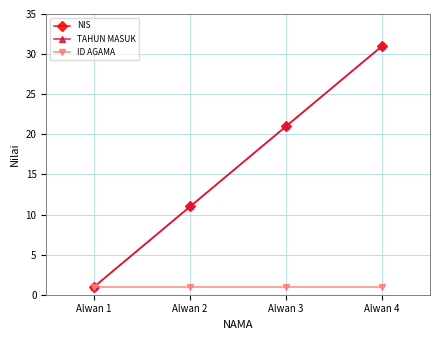

Reading left to right, what are all the values shown in this chart?

NIS: Alwan 1=1	Alwan 2=11	Alwan 3=21	Alwan 4=31
TAHUN MASUK: Alwan 1=1	Alwan 2=11	Alwan 3=21	Alwan 4=31
ID AGAMA: Alwan 1=1	Alwan 2=1	Alwan 3=1	Alwan 4=1